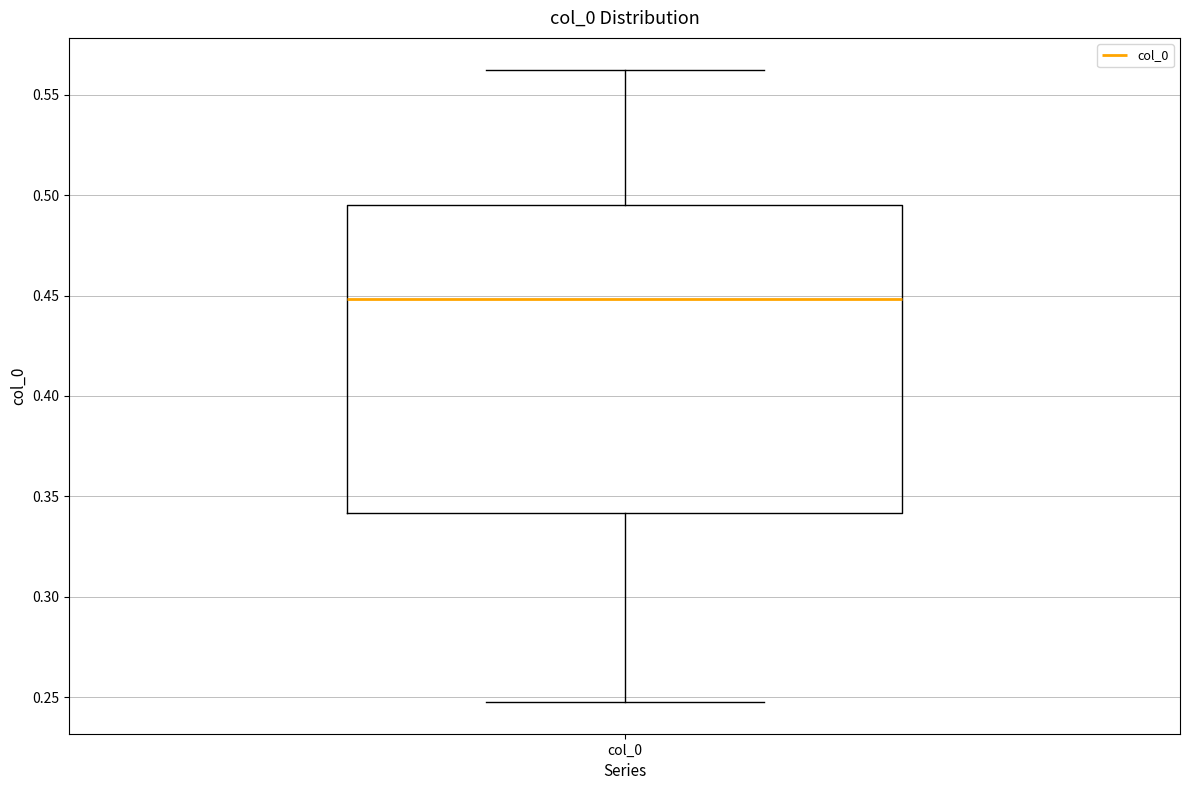

Where does the median line of the box for col_0 sit on the y-axis? The values are not printed on the chart, so give them approximately, as read against the axis.

0.450